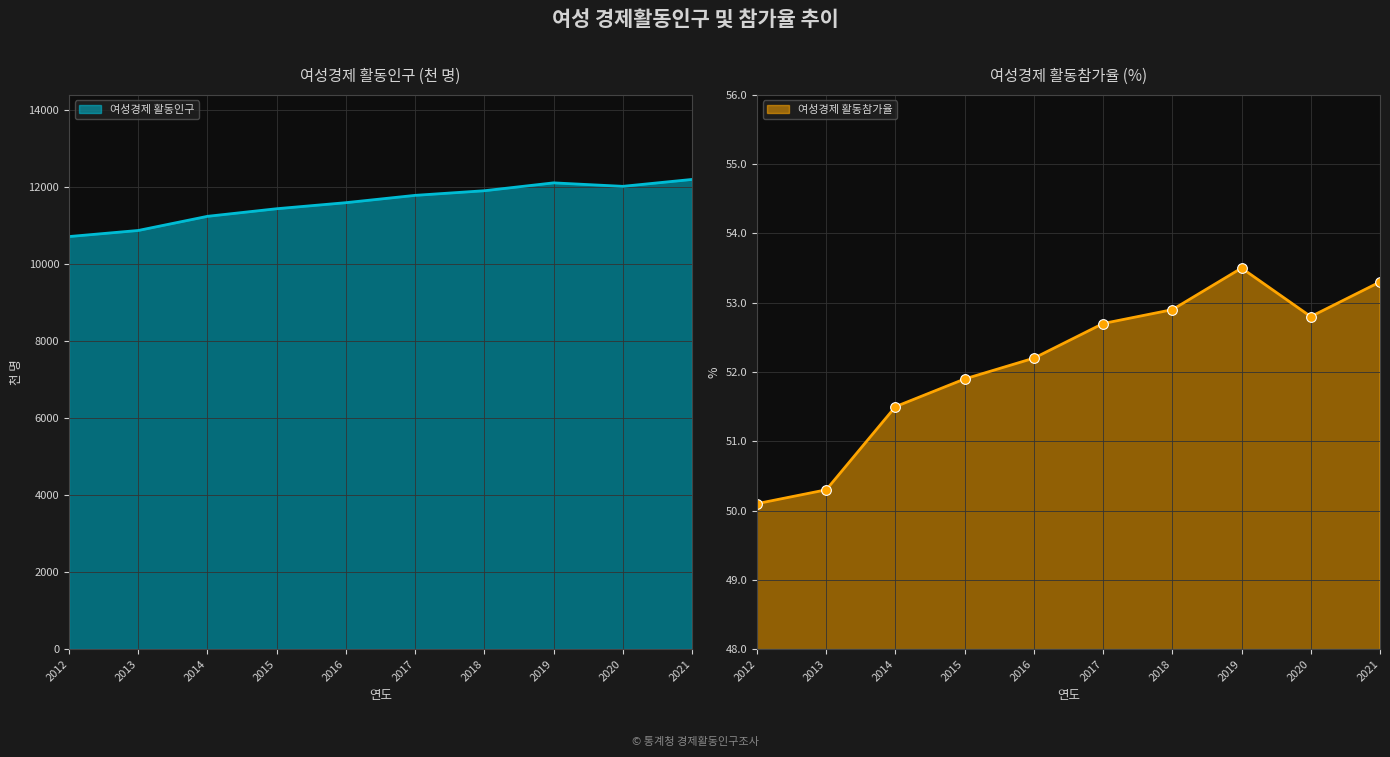

At which category is the sum across all series the highest?

2021